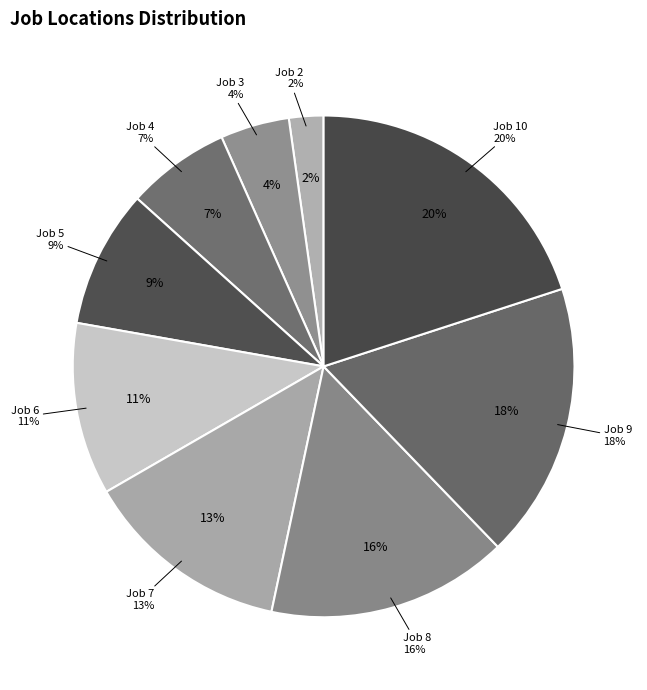

Is Job 4 the majority of the pie?

No